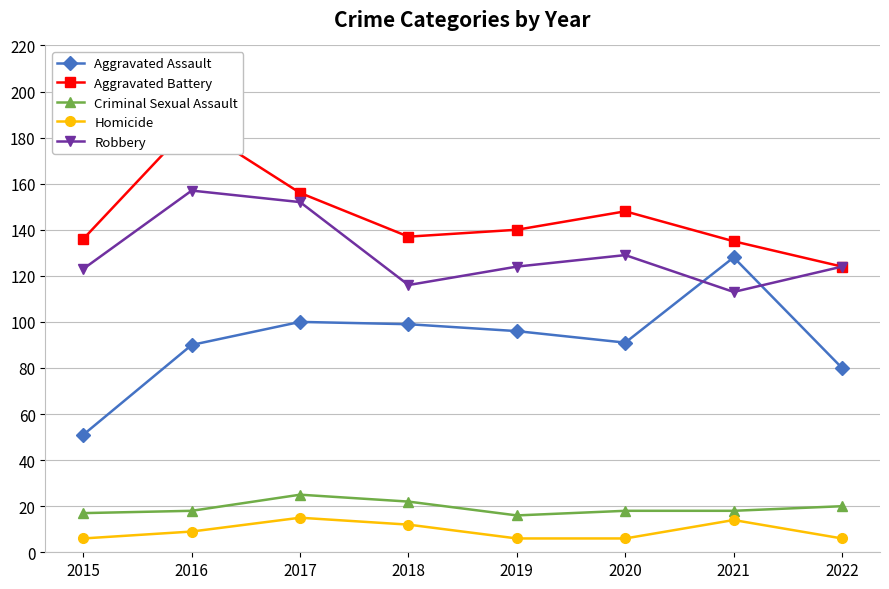

Count the number of categories in the chart.

8